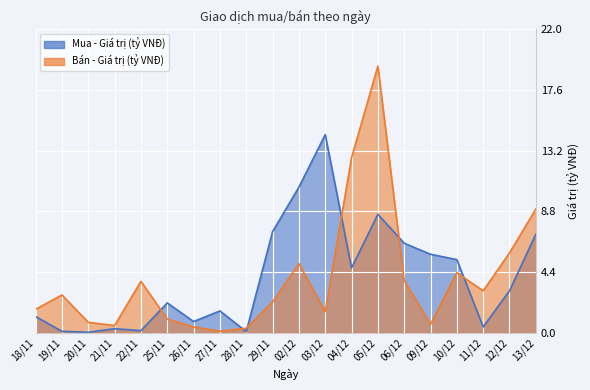

What are all the series names shown in the legend?

Mua - Giá trị (tỷ VNĐ), Bán - Giá trị (tỷ VNĐ)